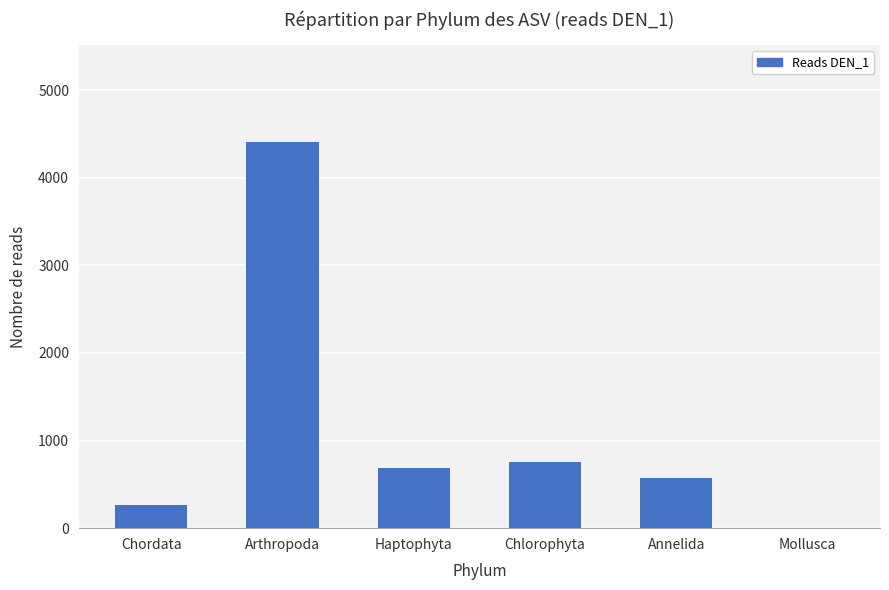

The value at Chlorophyta is 760. True or false?

True